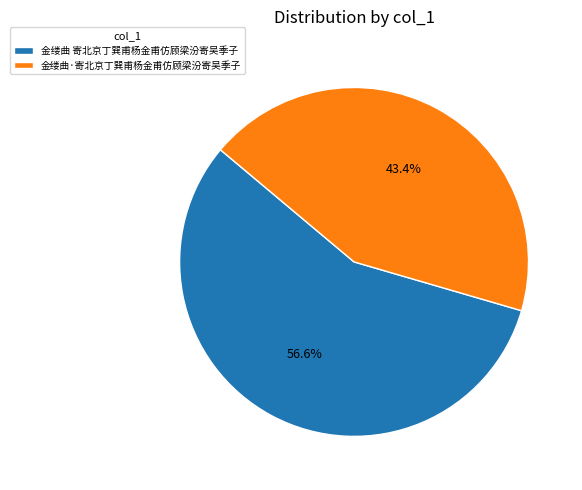

Is there any slice that represents more than half of the pie?

Yes